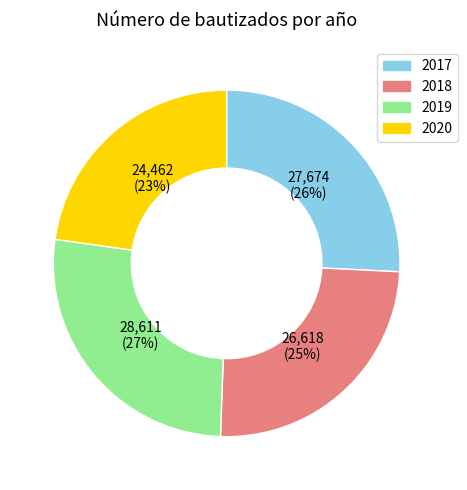

Approximately how many times larger is the value at 2018 compared to 2020?

1.1